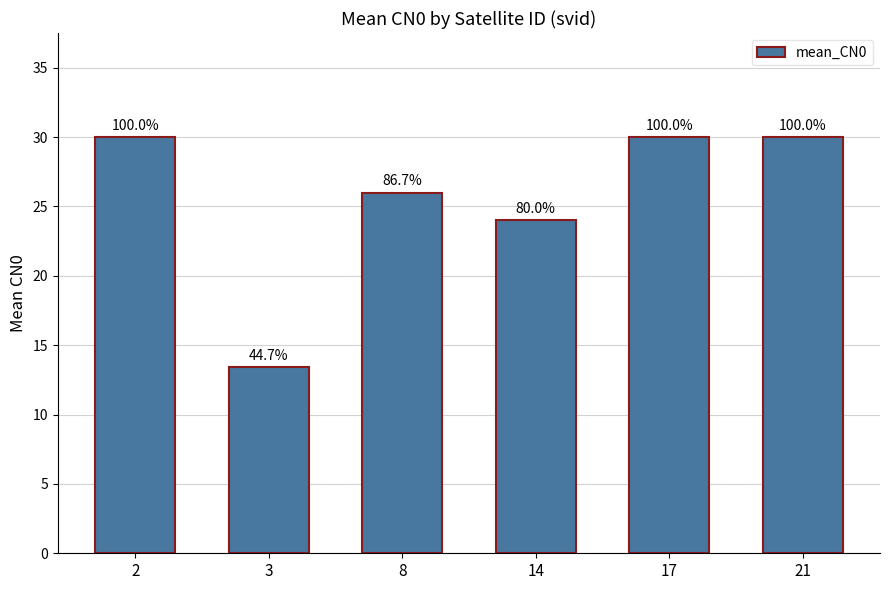

Are the bars horizontal?

No